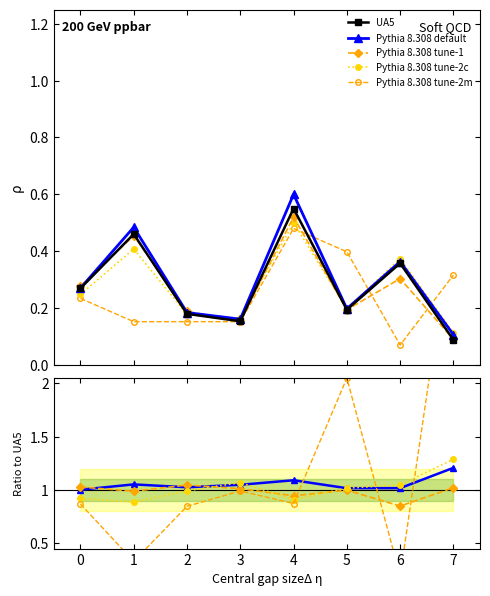

Reading left to right, list all the values displayed in this chart.

UA5: 0=0.3	1=0.5	2=0.2	3=0.2	4=0.6	5=0.2	6=0.4	7=0.1
Pythia 8.308 default: 0=1.0	1=1.1	2=1.0	3=1.0	4=1.1	5=1.0	6=1.0	7=1.2
Pythia 8.308 tune-1: 0=1.0	1=1.0	2=1.0	3=1.0	4=0.9	5=1.0	6=0.8	7=1.0
Pythia 8.308 tune-2c: 0=0.9	1=0.9	2=1.0	3=1.1	4=0.9	5=1.0	6=1.0	7=1.3
Pythia 8.308 tune-2m: 0=0.9	1=0.3	2=0.8	3=1.0	4=0.9	5=2.0	6=0.2	7=3.6